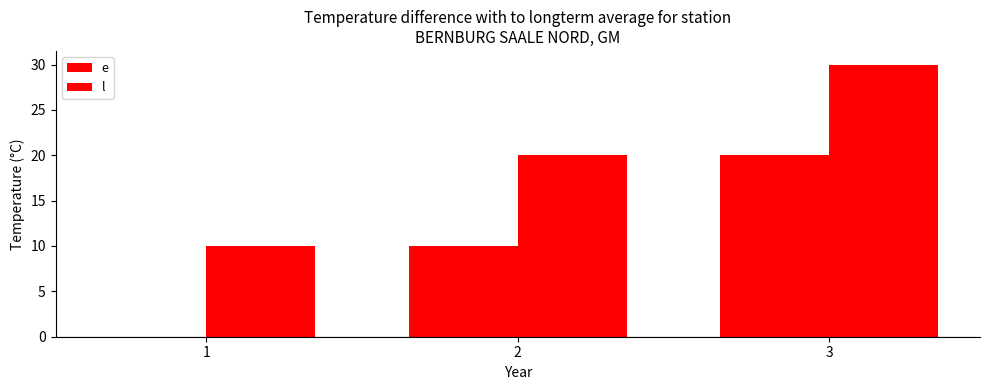

What is the difference between the maximum and minimum values in the e series?

20